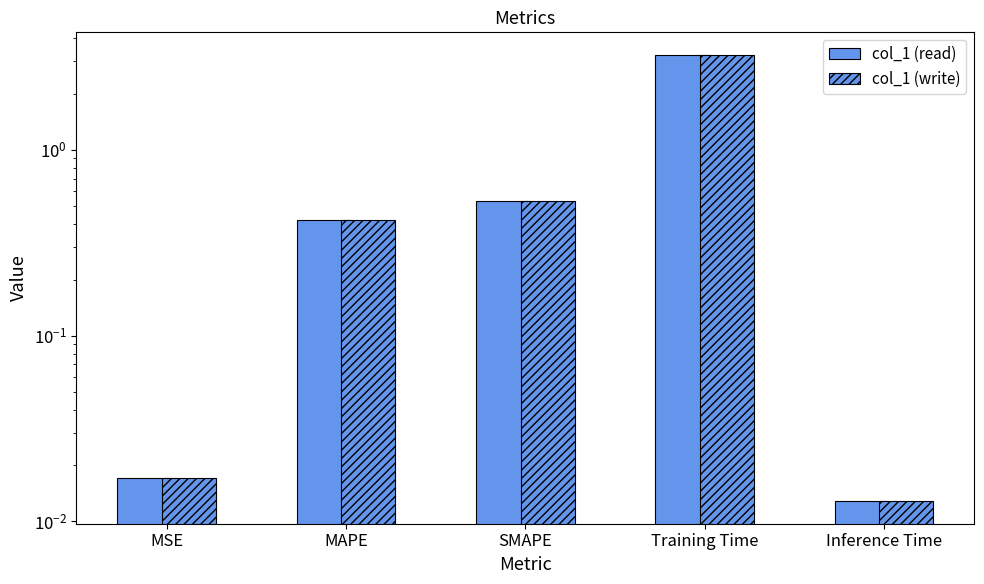

What is the label of the 4th bar from the right?

MAPE